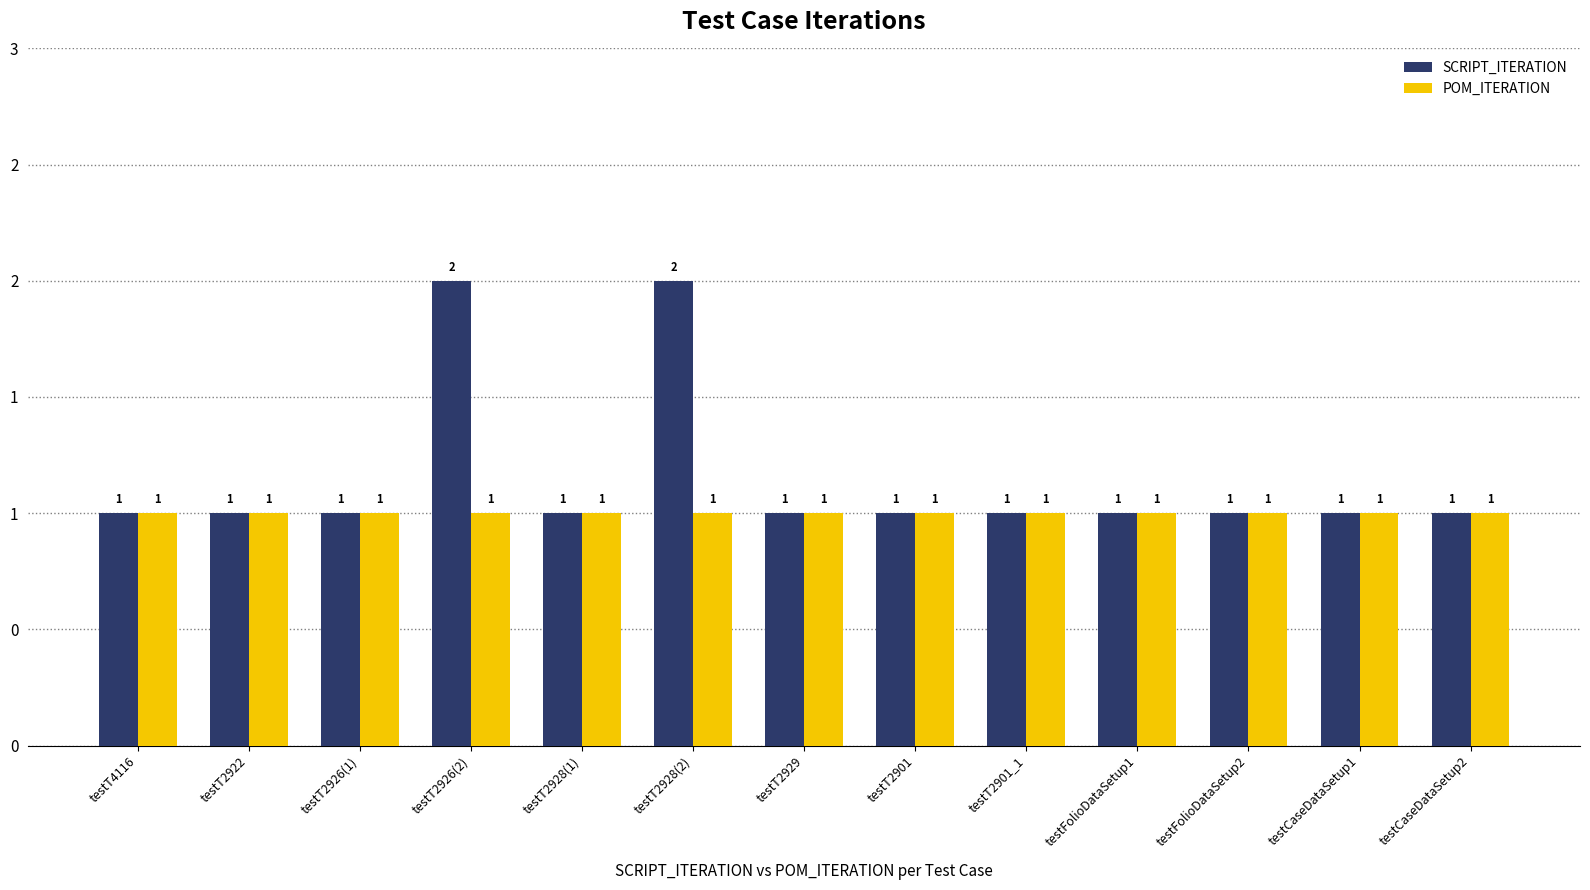

Reading left to right, extract all data points from this chart.

SCRIPT_ITERATION: testT4116=1	testT2922=1	testT2926(1)=1	testT2926(2)=2	testT2928(1)=1	testT2928(2)=2	testT2929=1	testT2901=1	testT2901_1=1	testFolioDataSetup1=1	testFolioDataSetup2=1	testCaseDataSetup1=1	testCaseDataSetup2=1
POM_ITERATION: testT4116=1	testT2922=1	testT2926(1)=1	testT2926(2)=1	testT2928(1)=1	testT2928(2)=1	testT2929=1	testT2901=1	testT2901_1=1	testFolioDataSetup1=1	testFolioDataSetup2=1	testCaseDataSetup1=1	testCaseDataSetup2=1